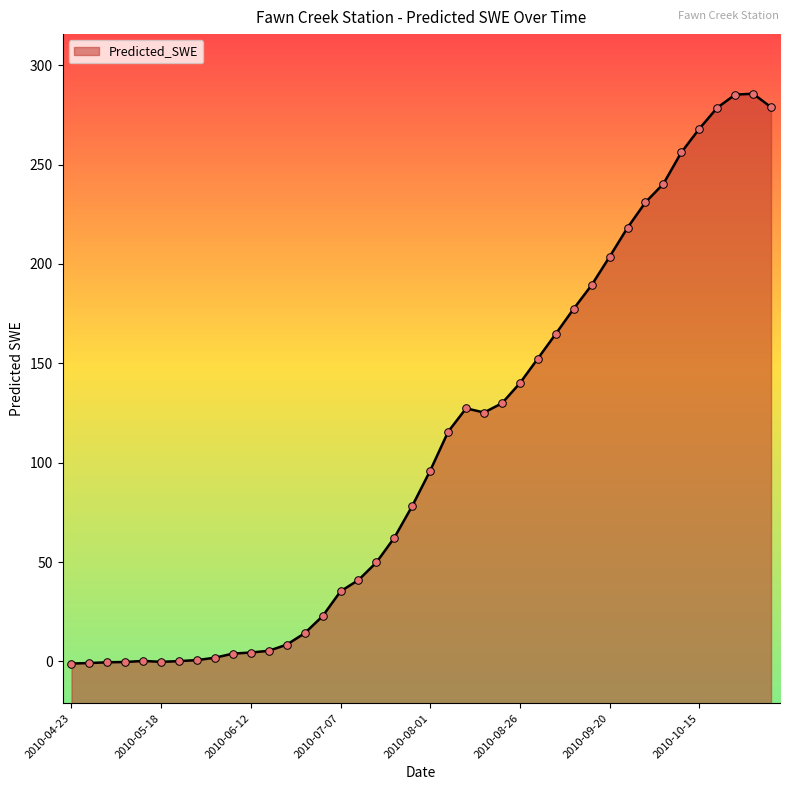

What is the change in value from 2010-05-28 to 2010-07-12?

+40.3